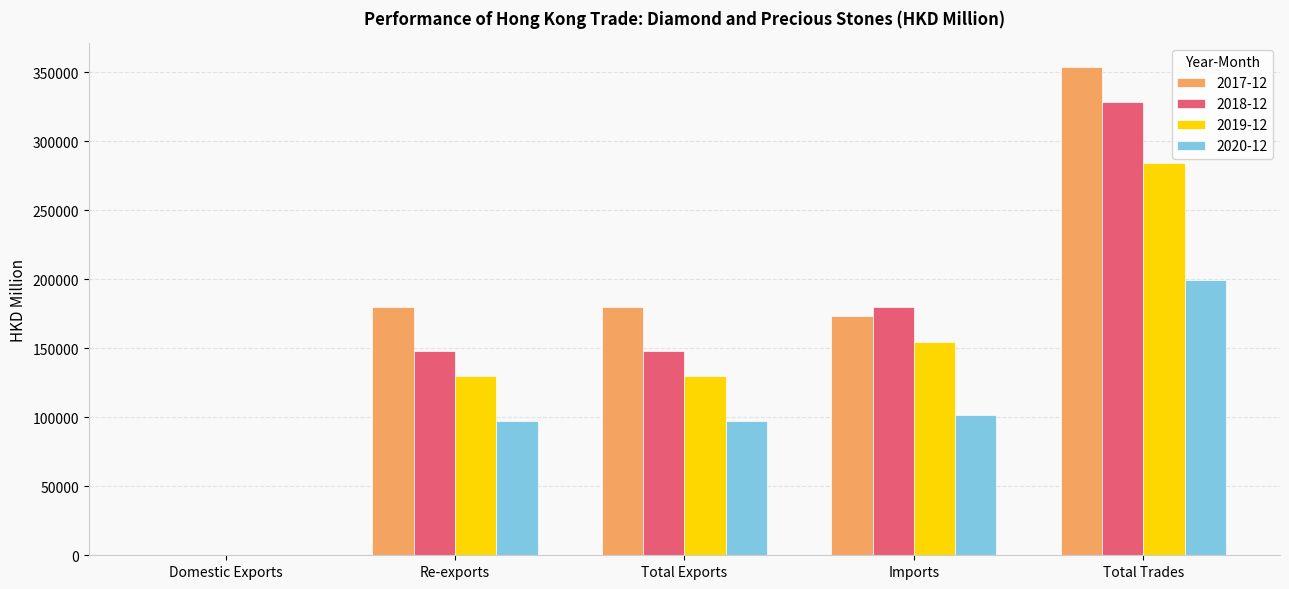

The value of 2020-12 at Re-exports is 97236.5. True or false?

True